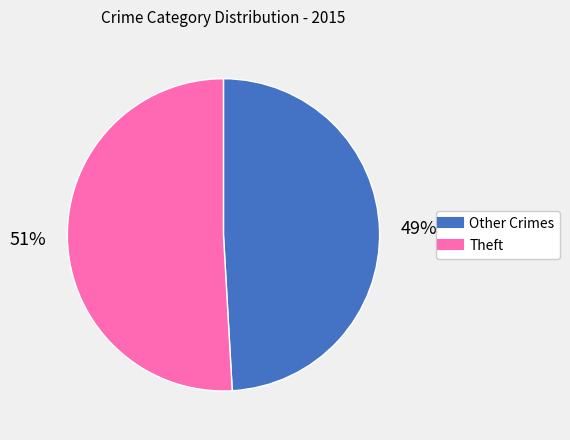

Does any single category account for the majority?

Yes